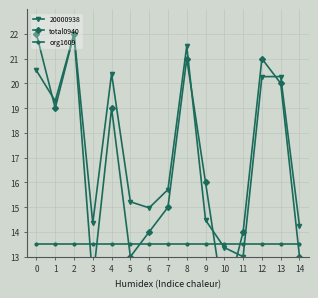

How many data points in total0940 are less than 16?

7